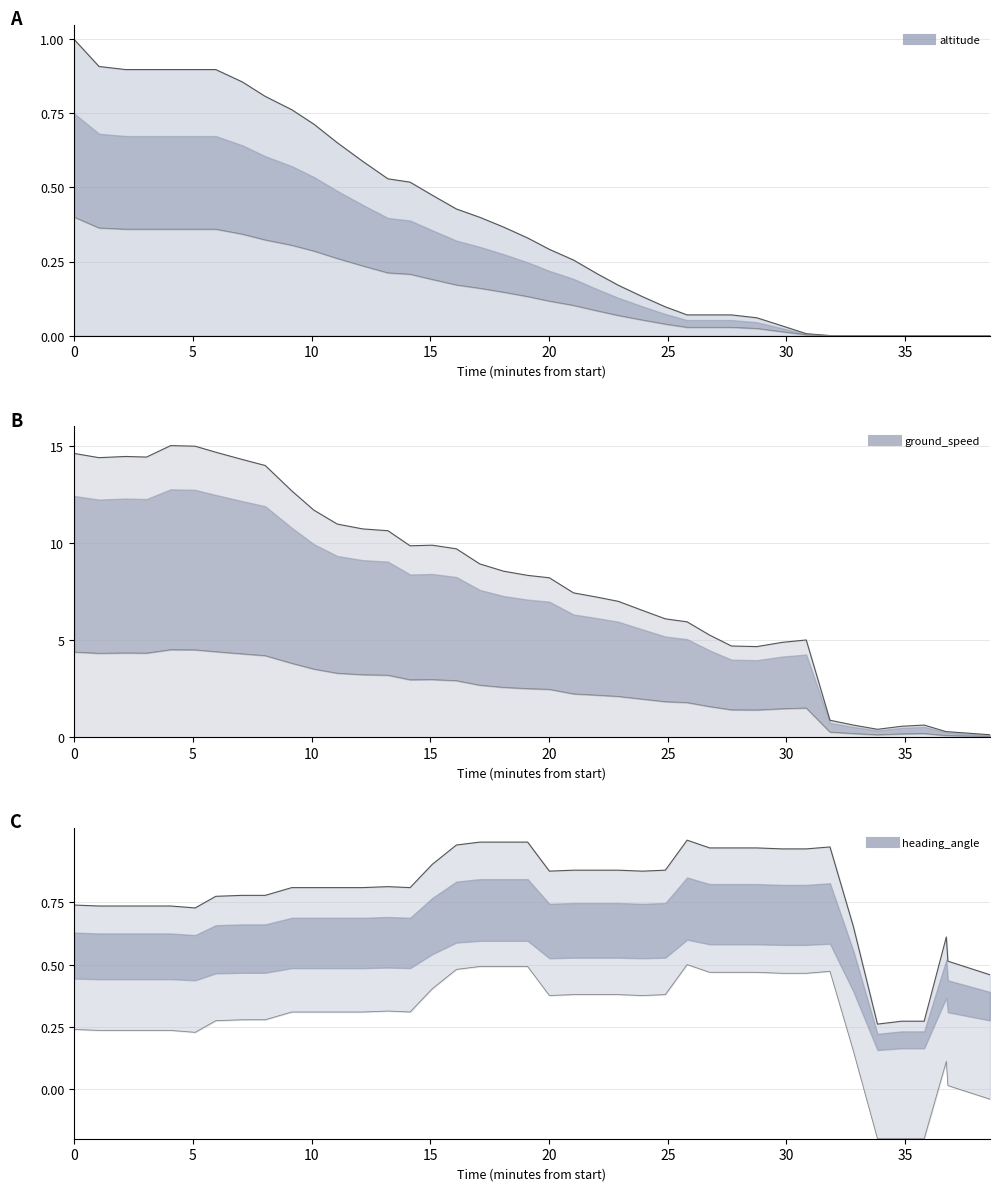

Which series has the largest total across all categories?

ground_speed